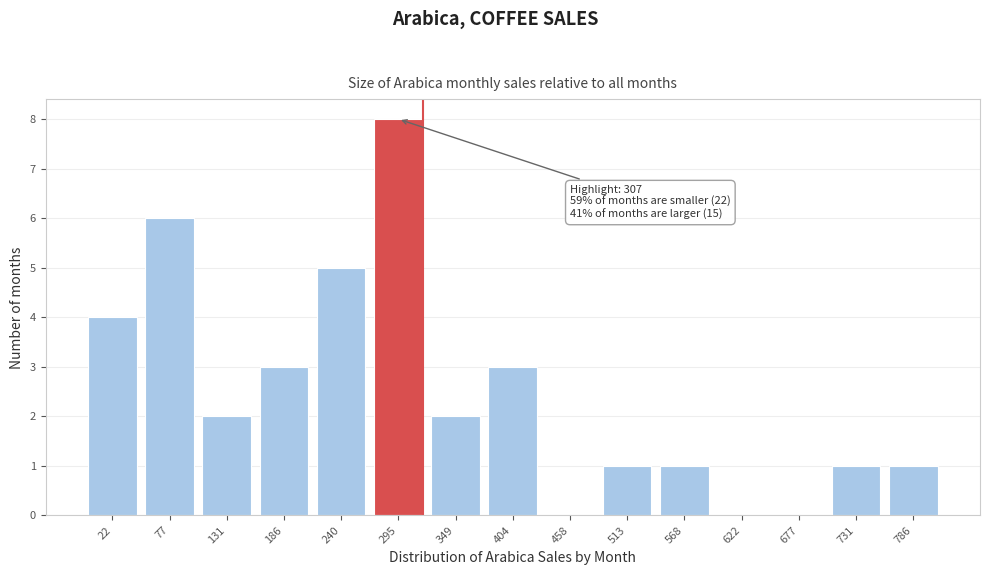

Reading right to left, what are all the values shown in this chart?

786=1	731=1	677=0	622=0	568=1	513=1	458=0	404=3	349=2	295=8	240=5	186=3	131=2	77=6	22=4